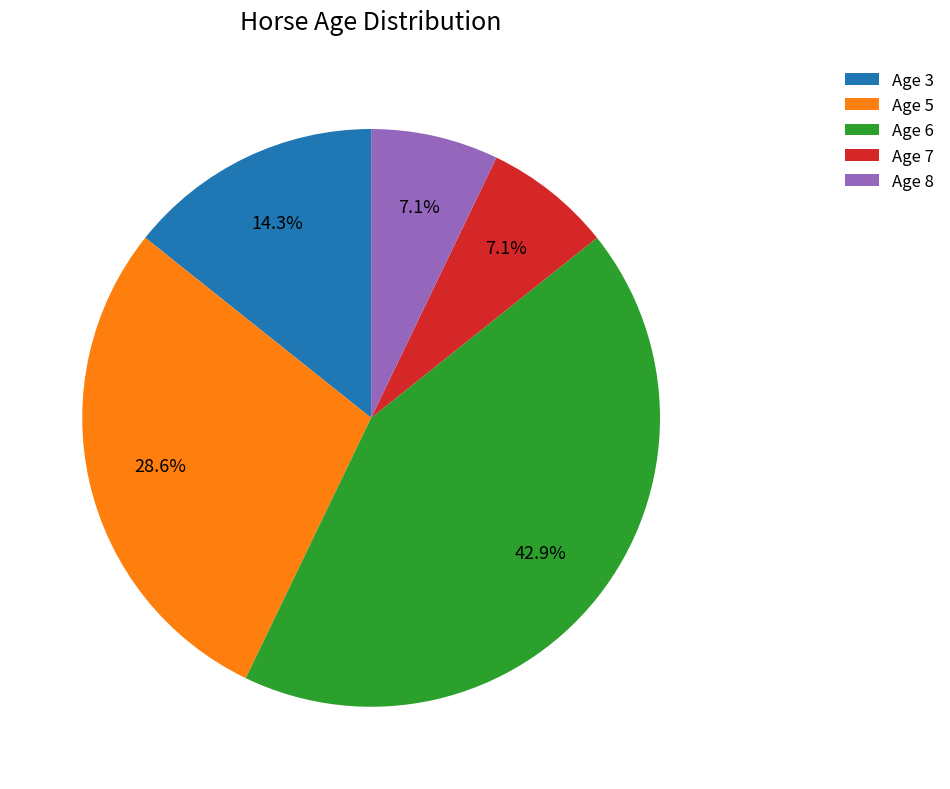

What percentage is NOT represented by Age 6?

57.1%